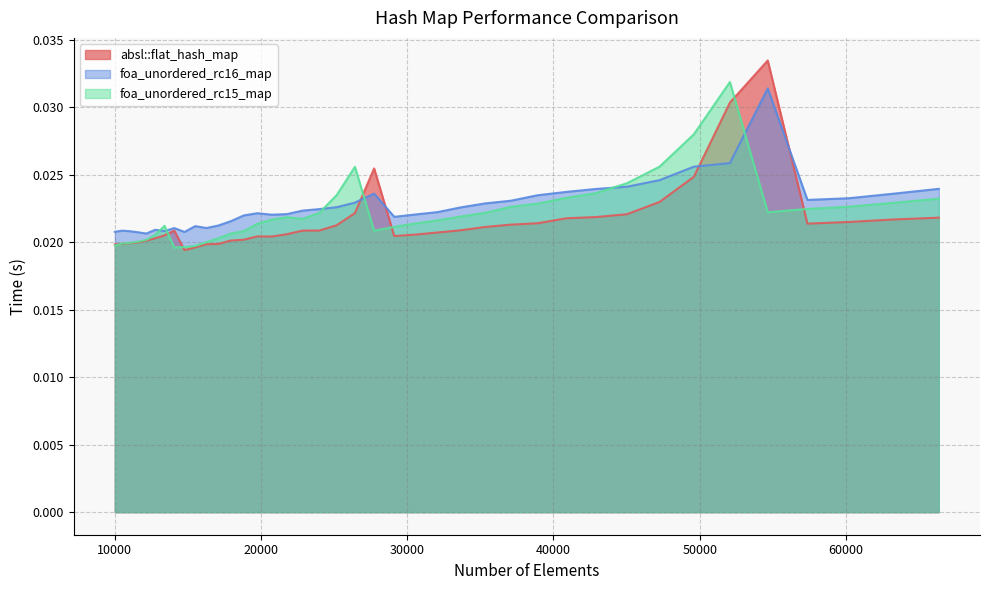

Between which two adjacent categories do absl::flat_hash_map and foa_unordered_rc16_map first intersect?

26421 and 27733